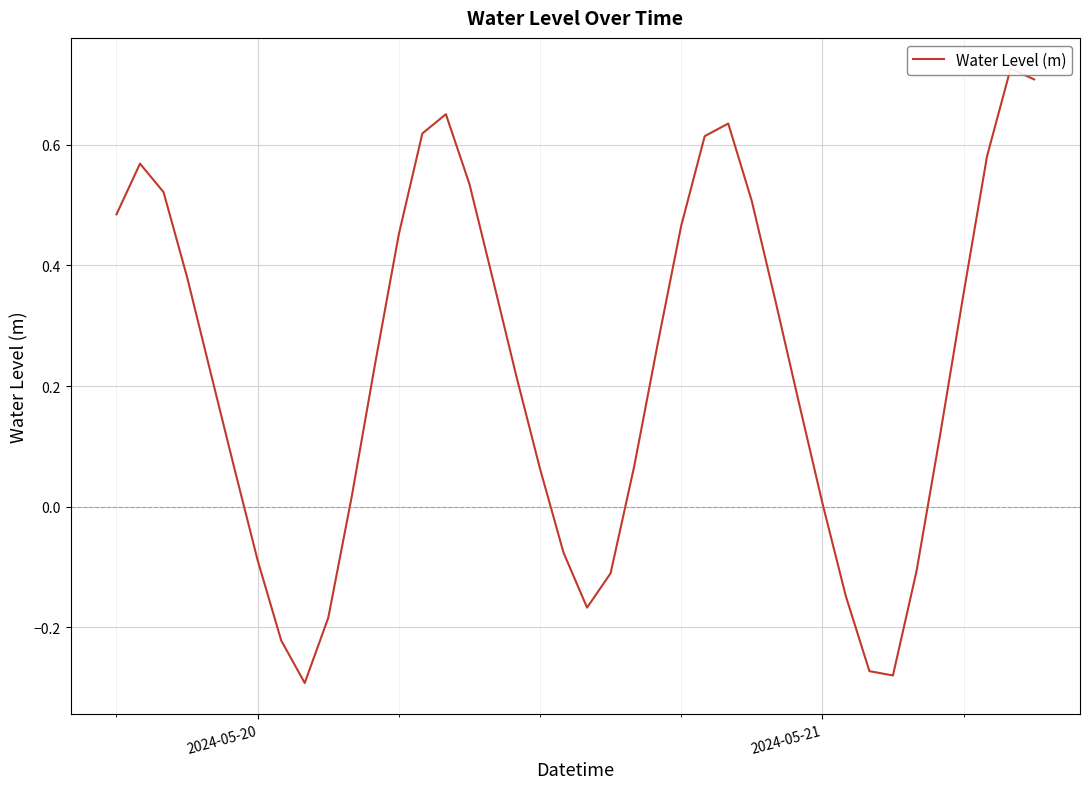

The value at 17 is 0.1. True or false?

False